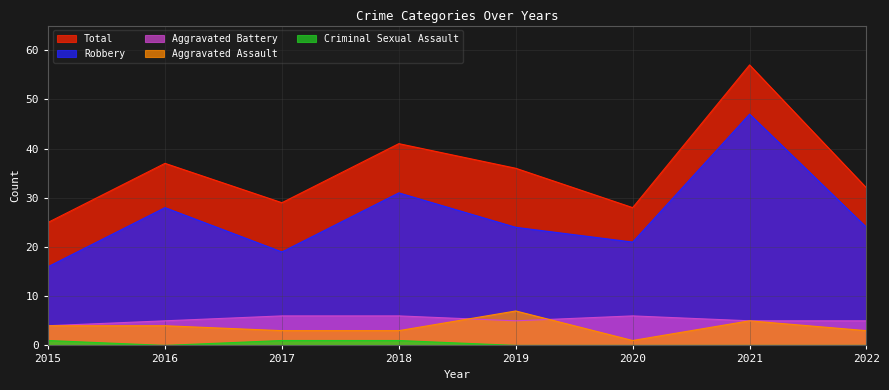

List the labels in order of Aggravated Battery value, largest first.

2017, 2018, 2020, 2016, 2019, 2021, 2022, 2015